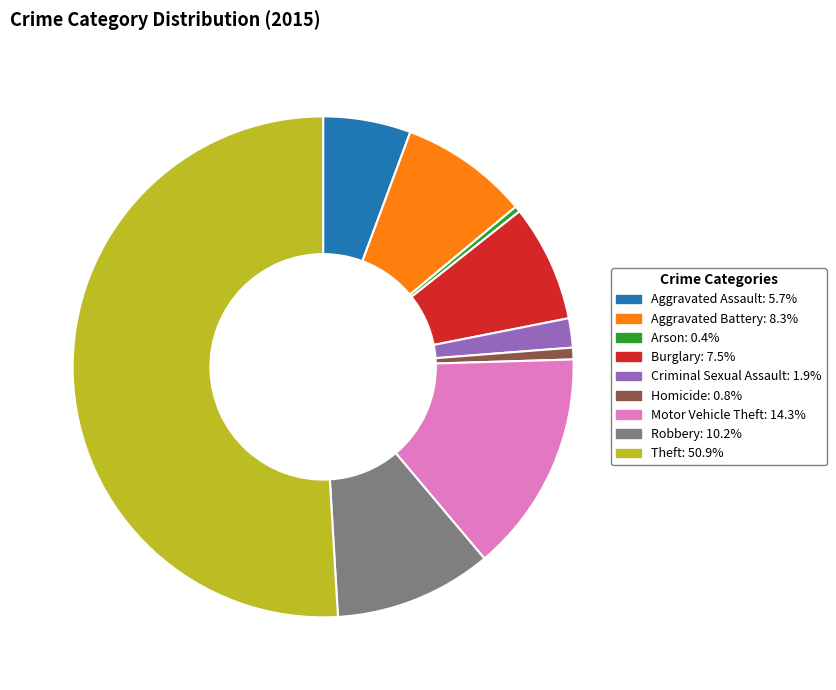

Does Homicide represent more than half of the total?

No